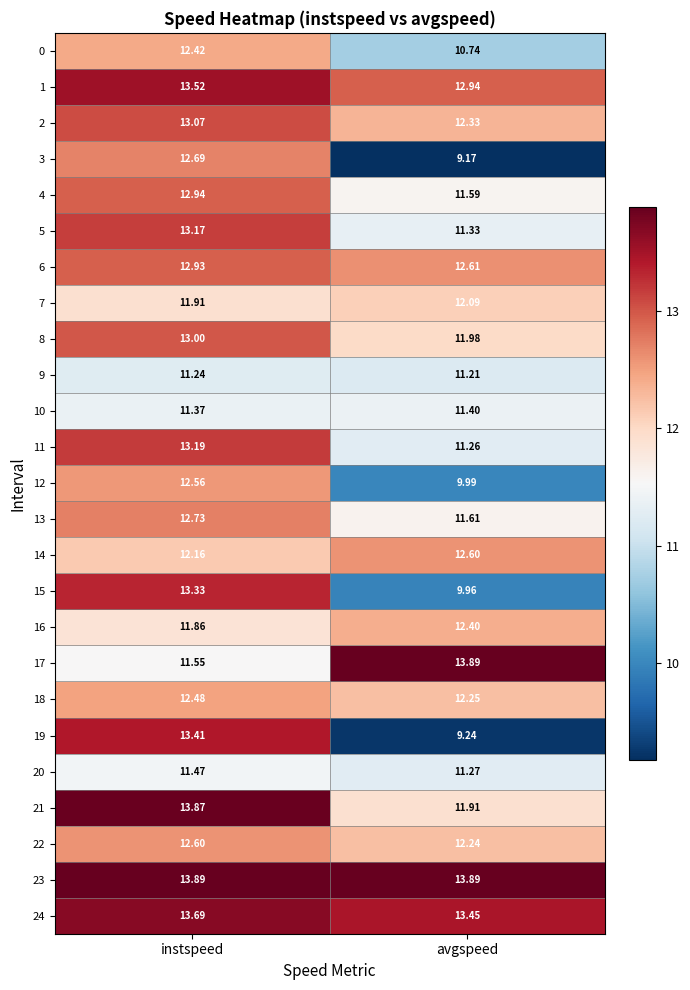

How many distinct data groups are displayed?

25